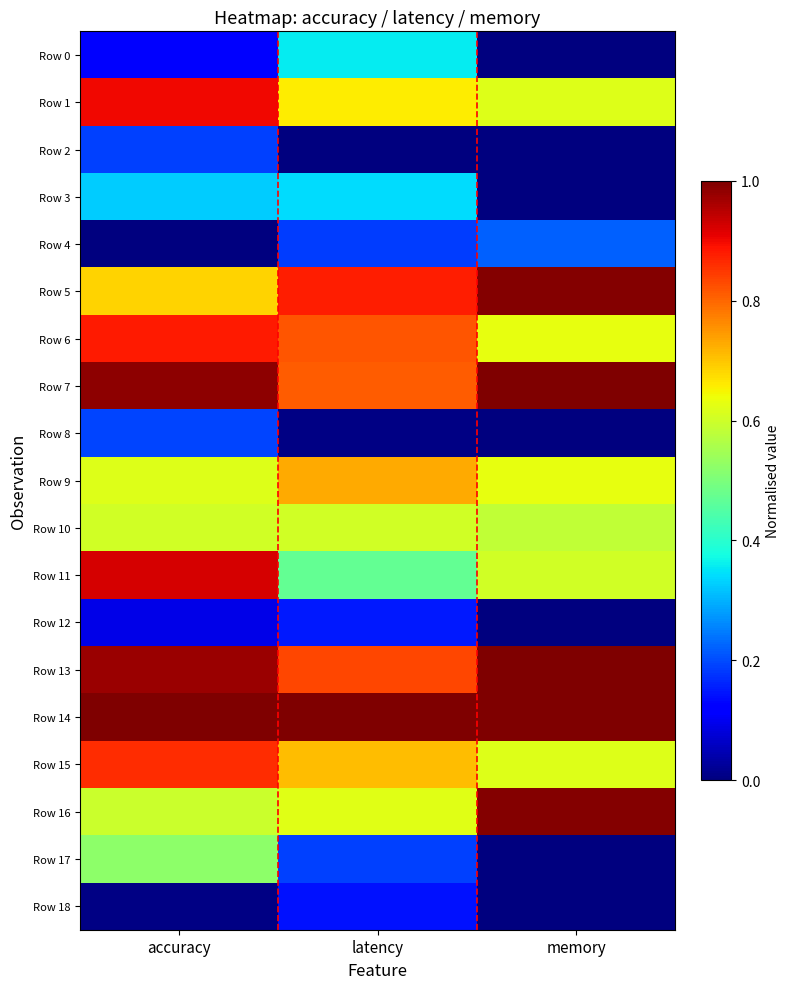

List the series in order of their peak value, lowest first.

Row 18, Row 12, Row 2, Row 8, Row 4, Row 3, Row 0, Row 17, Row 10, Row 9, Row 15, Row 6, Row 1, Row 11, Row 16, Row 5, Row 13, Row 7, Row 14